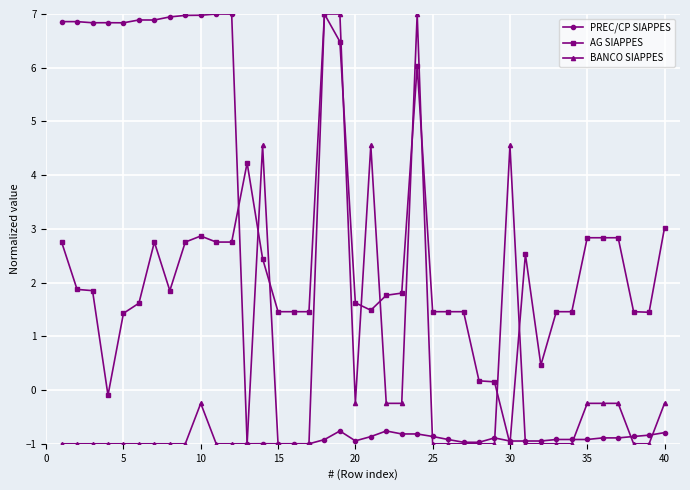

At how many categories does at least one series exceed 0?

40